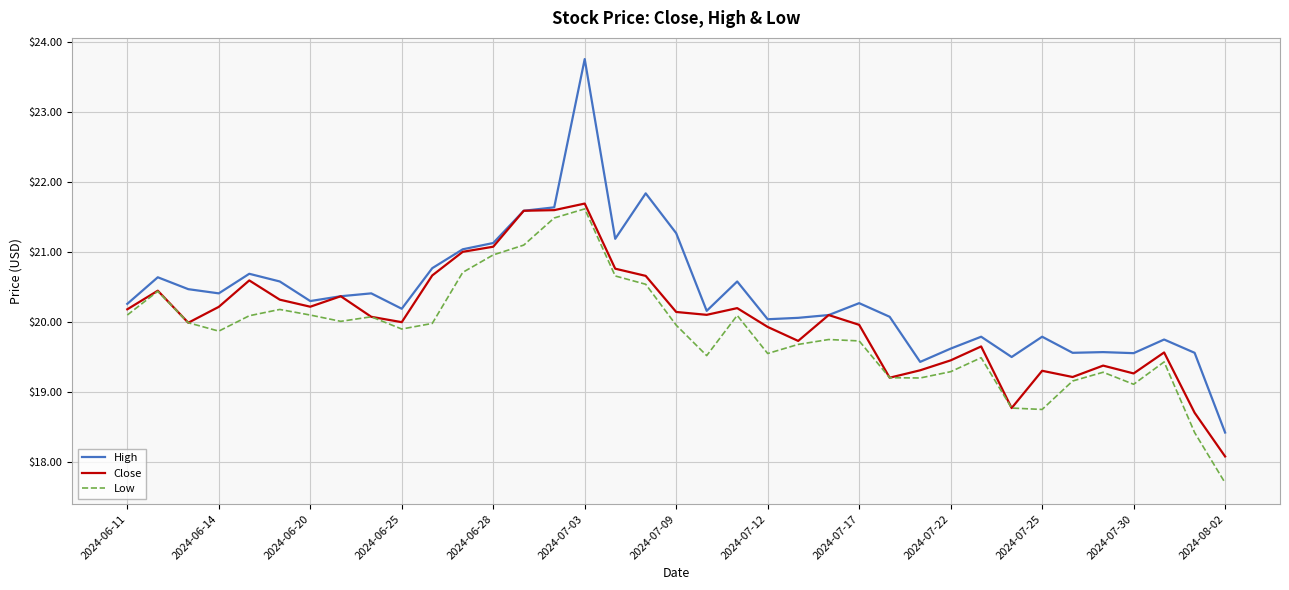

Rank the series by their average value, from lowest to highest.

Low, Close, High